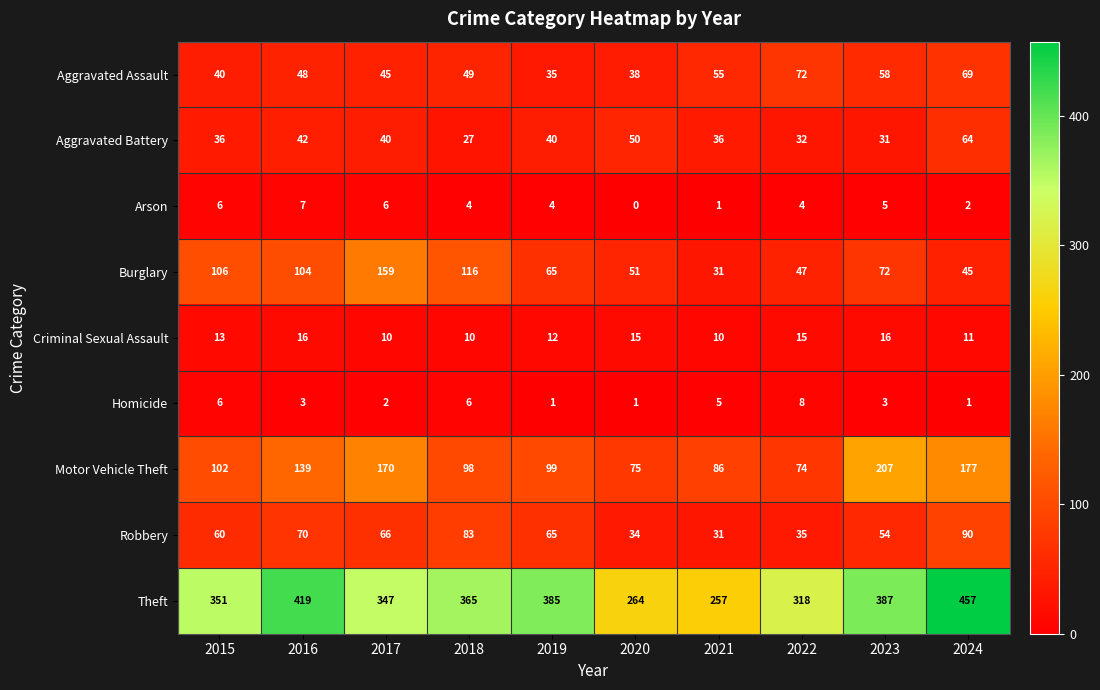

What is the greatest value displayed?

457